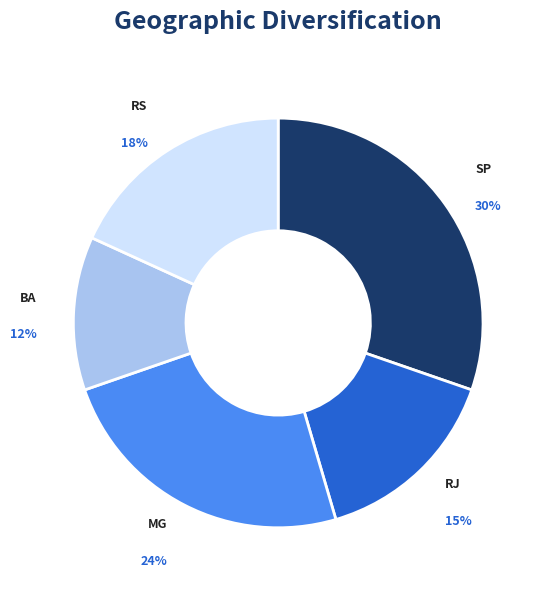

What is the ratio of the value at SP to the value at RJ?

2.0